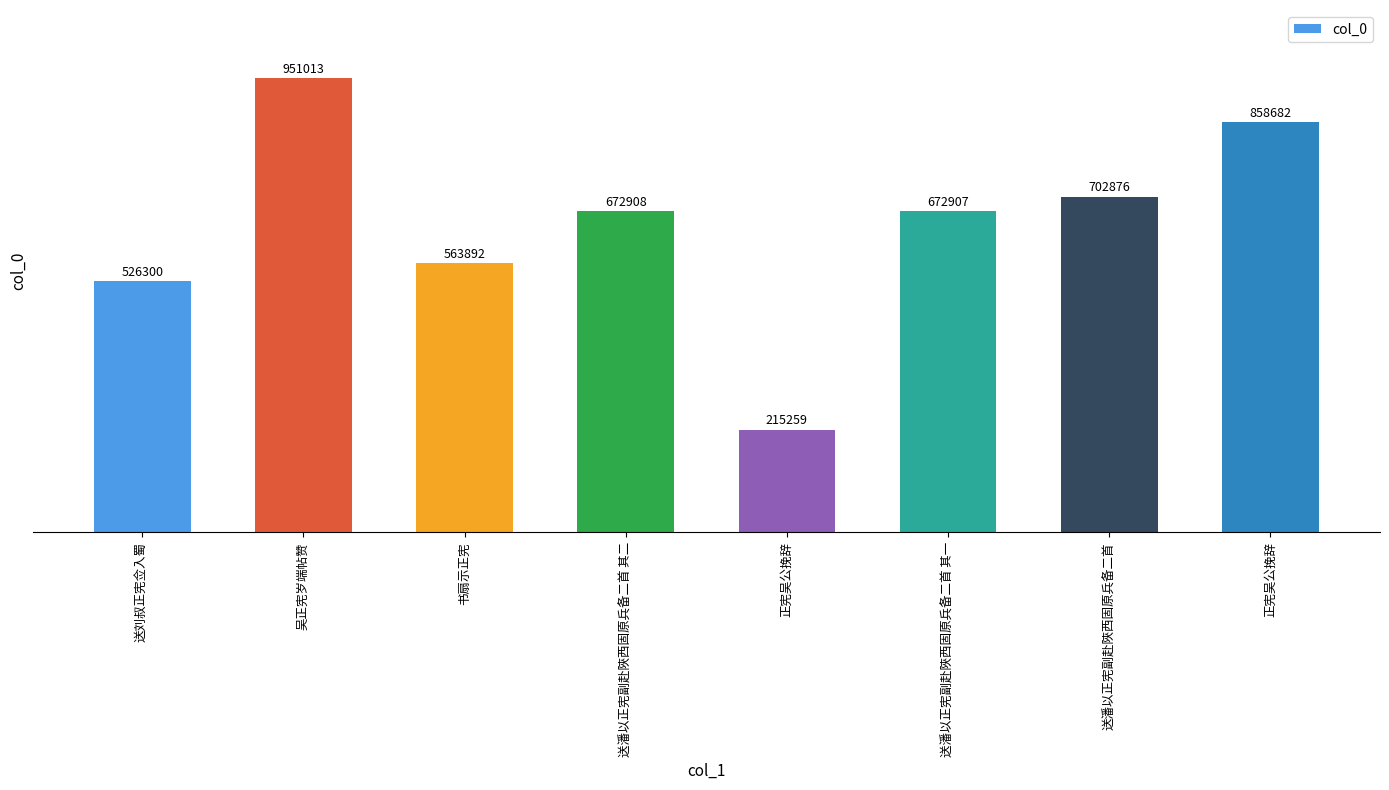

Does the chart contain any negative values?

No